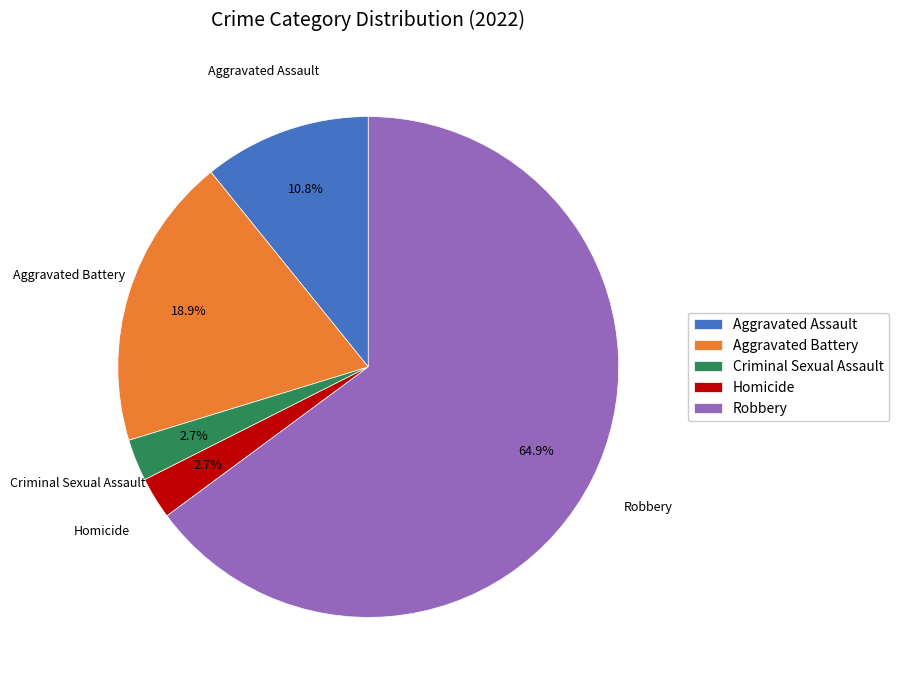

How many slices are in this pie chart?

5